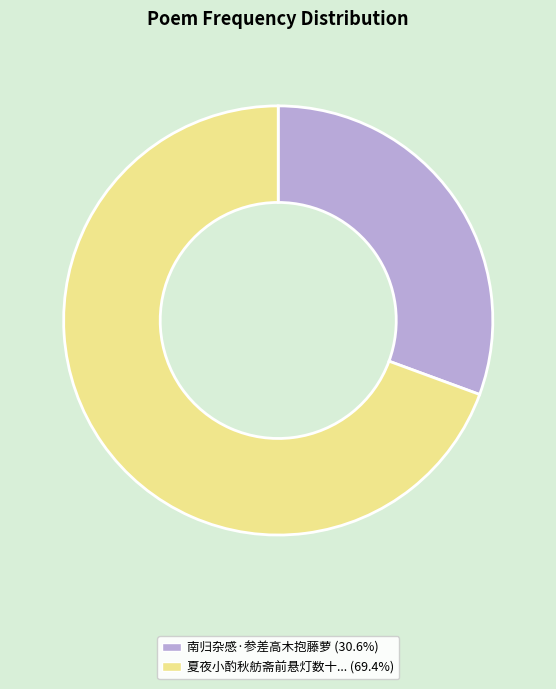

Count the number of slices in the pie.

2